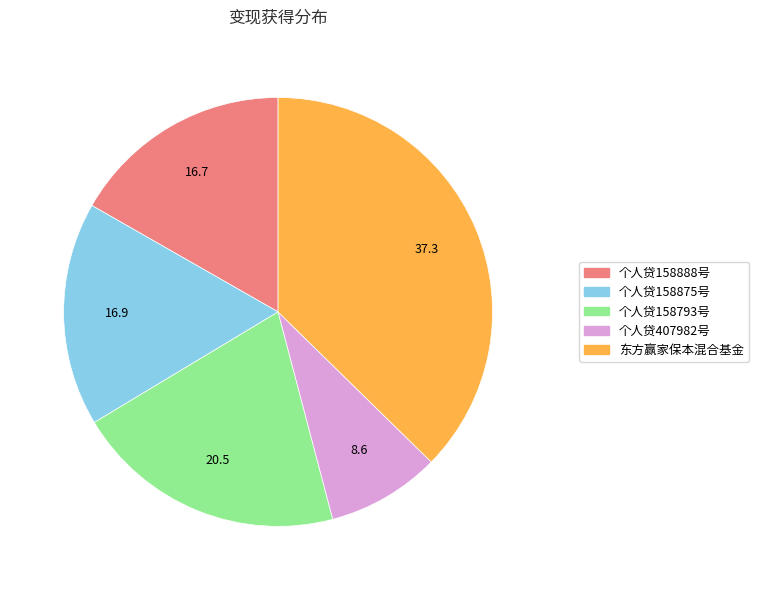

How many segments does this pie chart have?

5